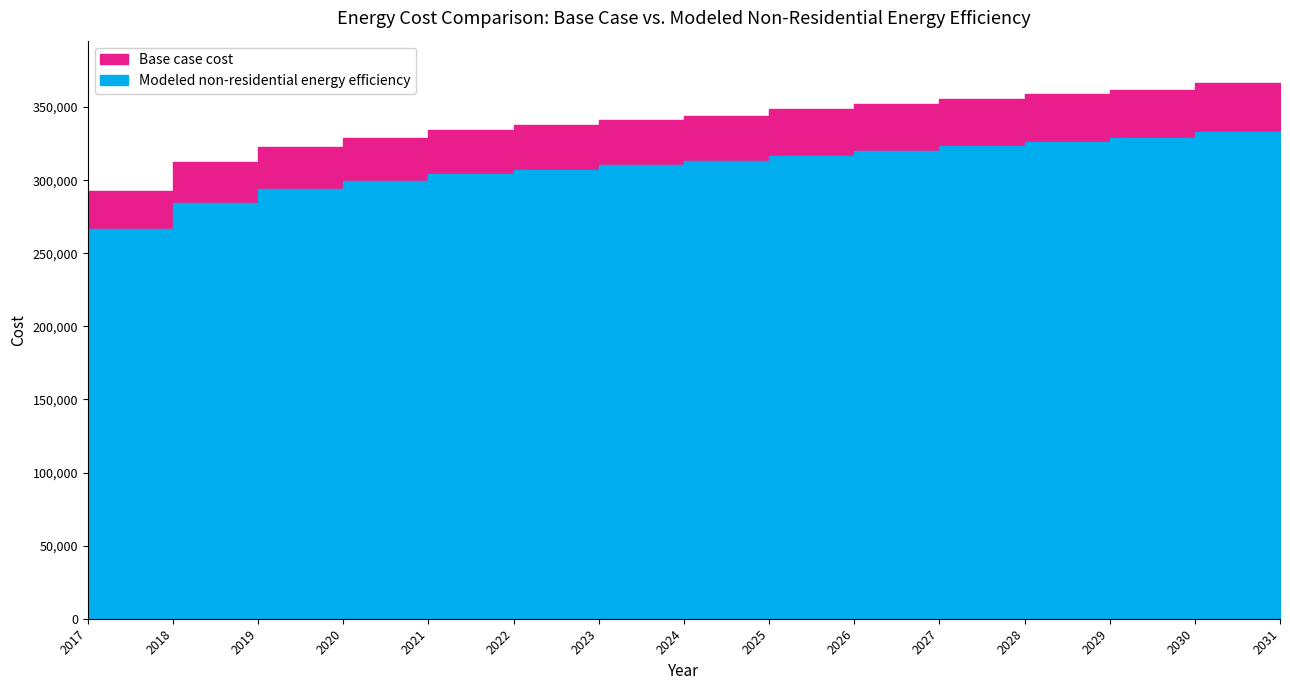

True or false: Base case cost and Modeled non-residential energy efficiency cross at least once.

False